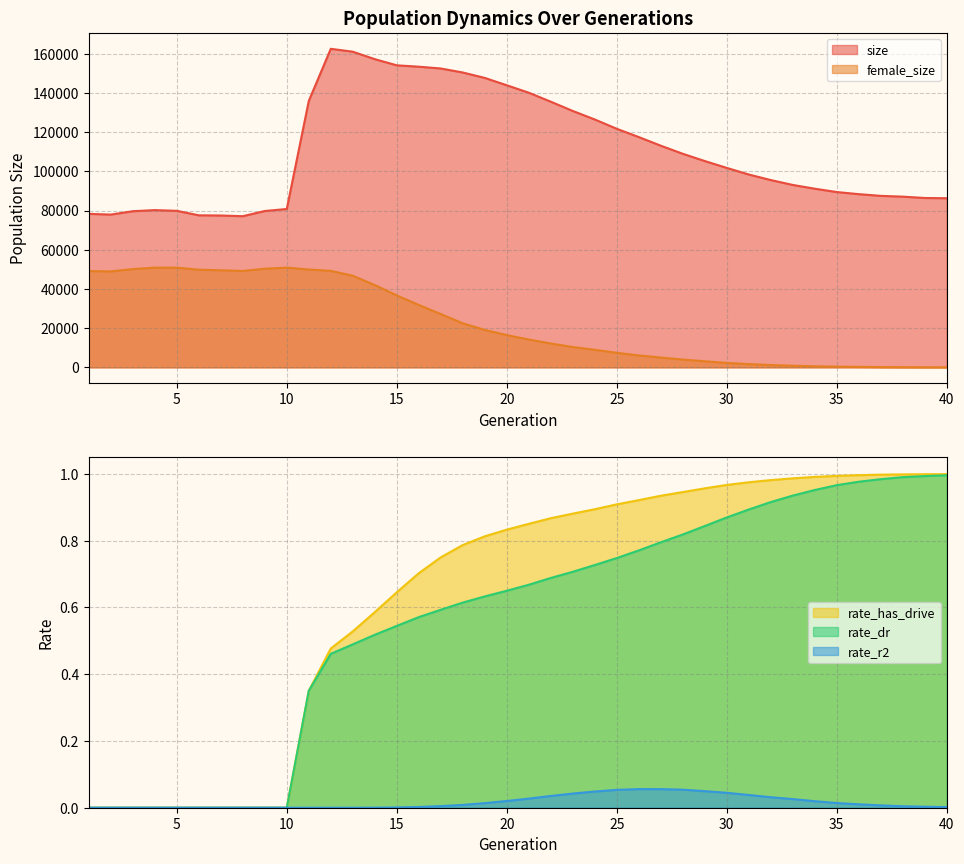

What is the value of the rate_has_drive point at the 24th from the left?

0.9